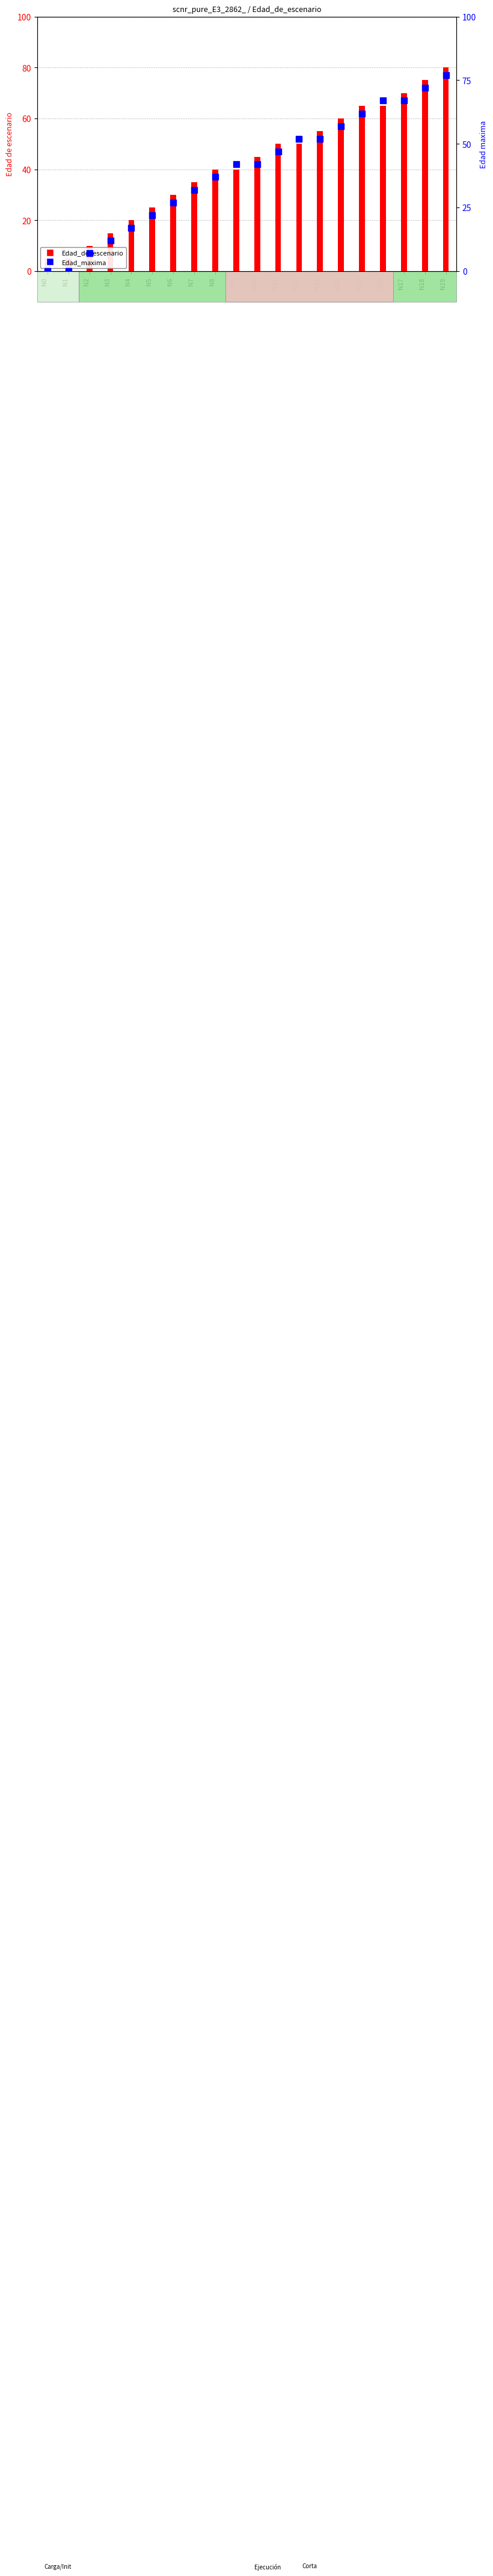

Which series has the largest total across all categories?

Edad_de_escenario